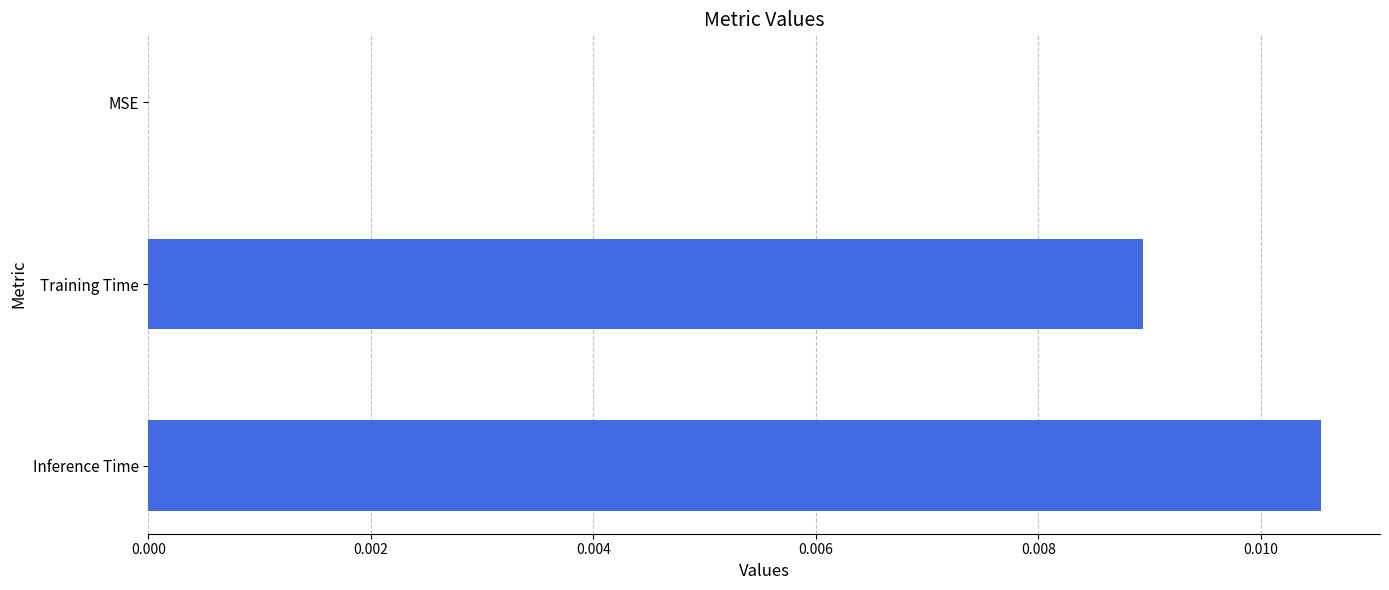

Between MSE and Training Time, which is larger?

Training Time